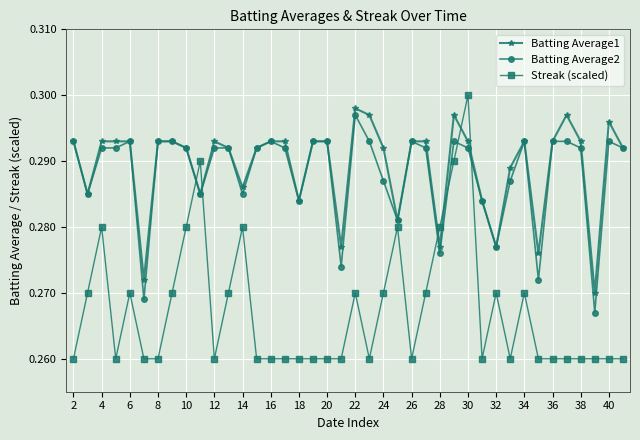

Count the Batting Average1 values in the range 0 to 1.

40